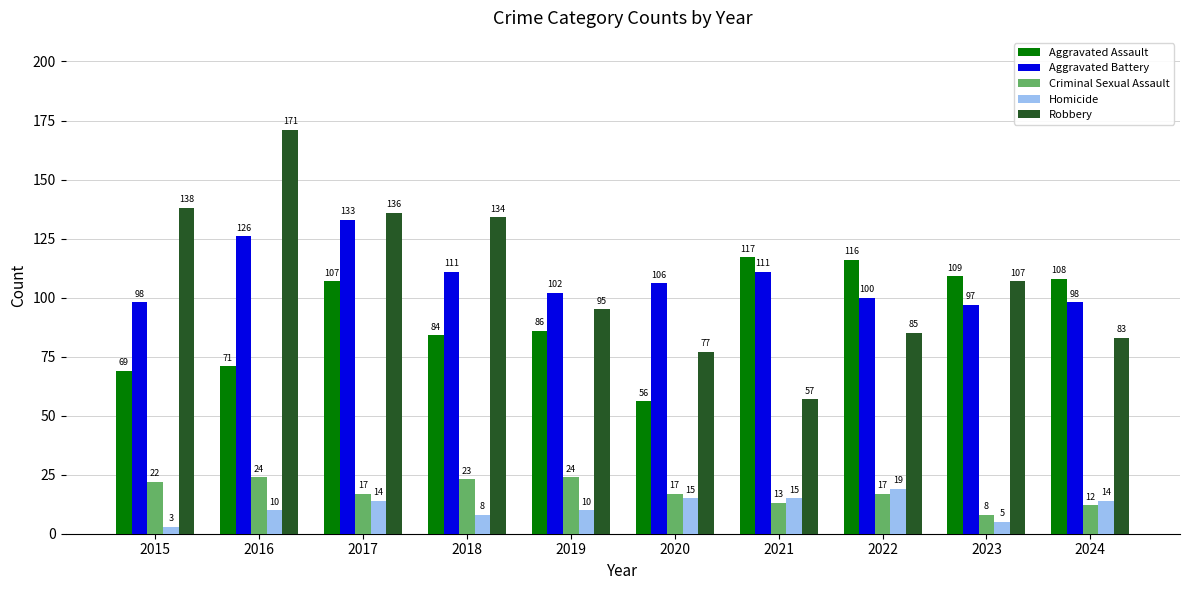

Reading left to right, what are all the values shown in this chart?

Aggravated Assault: 69	71	107	84	86	56	117	116	109	108
Aggravated Battery: 98	126	133	111	102	106	111	100	97	98
Criminal Sexual Assault: 22	24	17	23	24	17	13	17	8	12
Homicide: 3	10	14	8	10	15	15	19	5	14
Robbery: 138	171	136	134	95	77	57	85	107	83